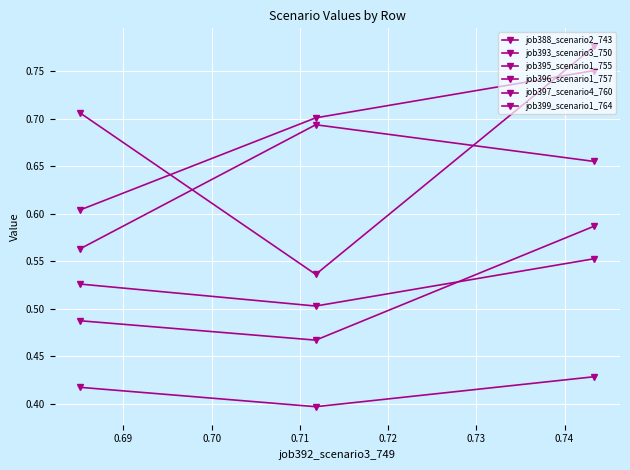

Does the chart have visible grid lines?

Yes